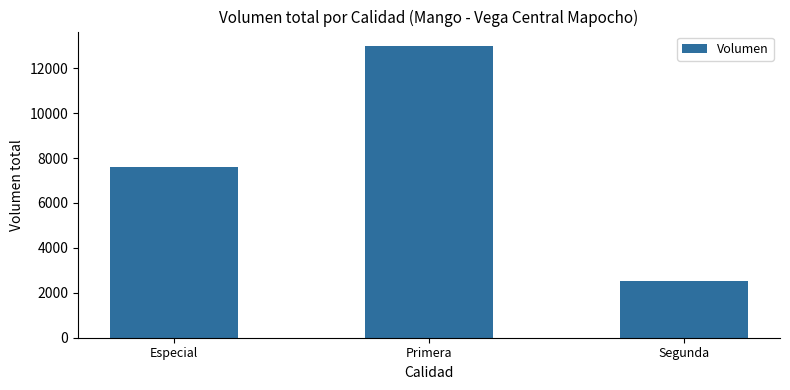

What value does the data have at Segunda, to the nearest 50?

2500